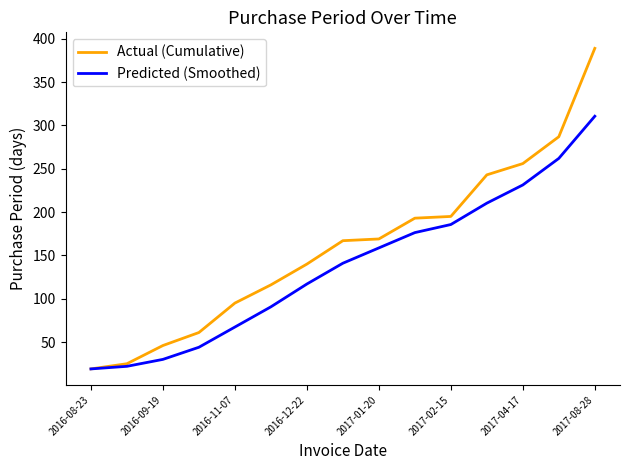

What is the difference between the maximum and second lowest values in the Actual (Cumulative) series?

364.0